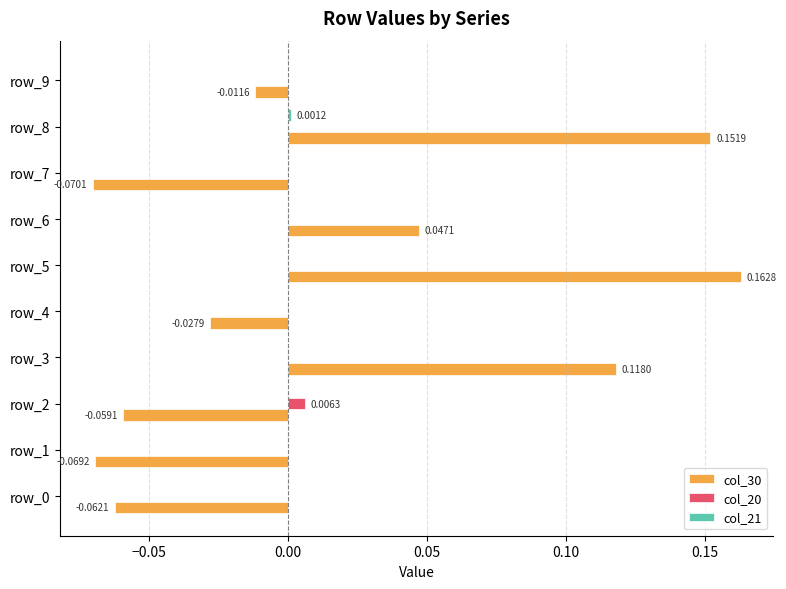

At which category is the sum across all series the highest?

row_5